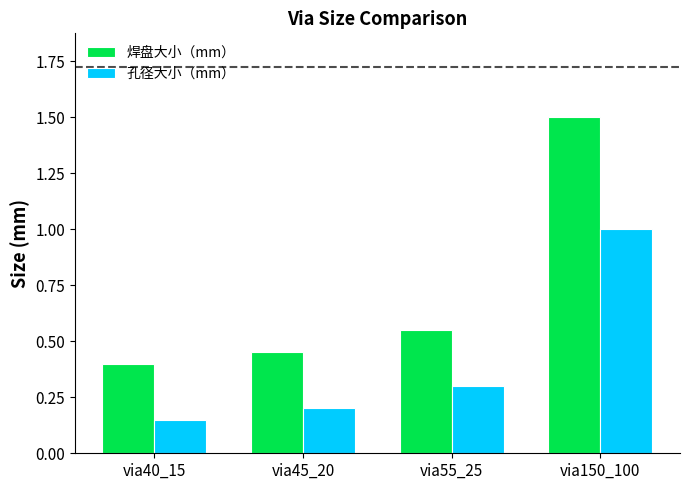

At which label is 孔径大小（mm） closest to 0?

via40_15